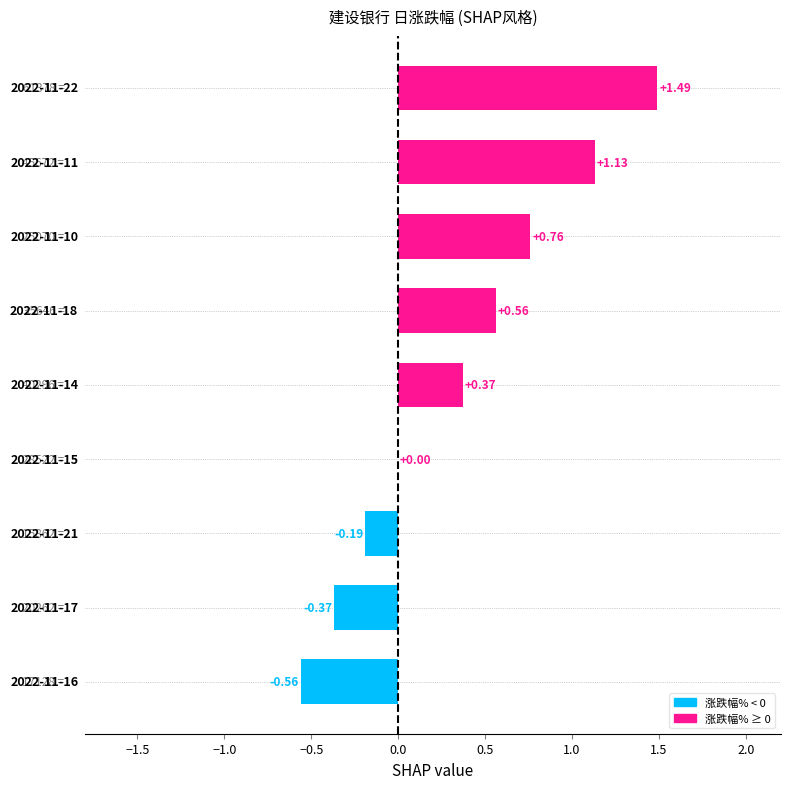

What is the sum of all values?

3.2